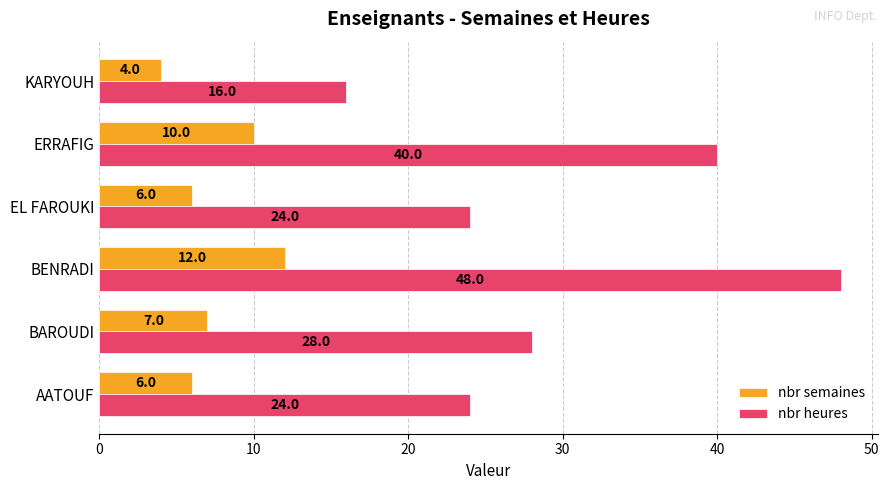

What is the average value of the nbr semaines series?

8